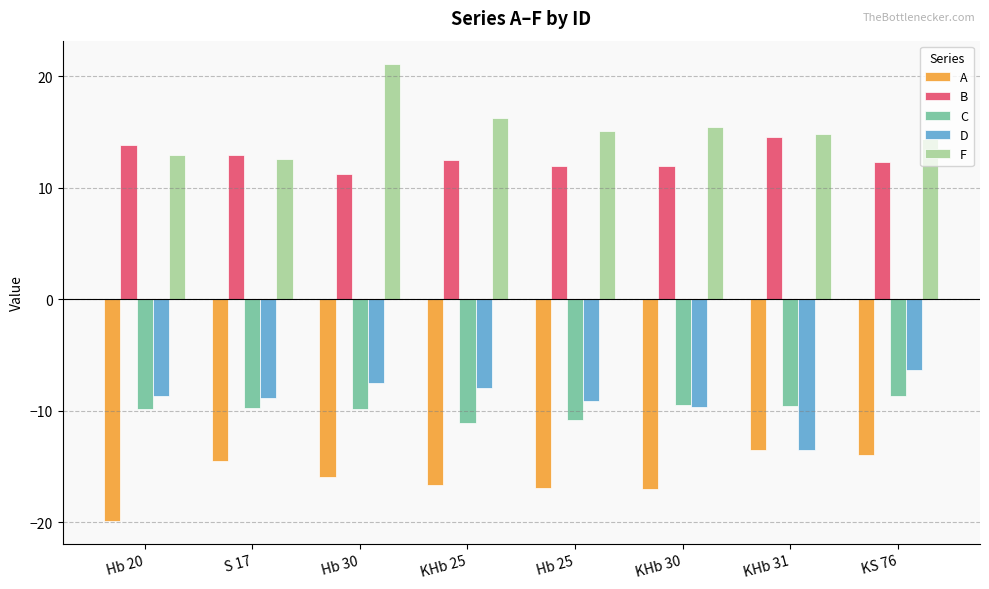

What position from the right is KHb 25?

5